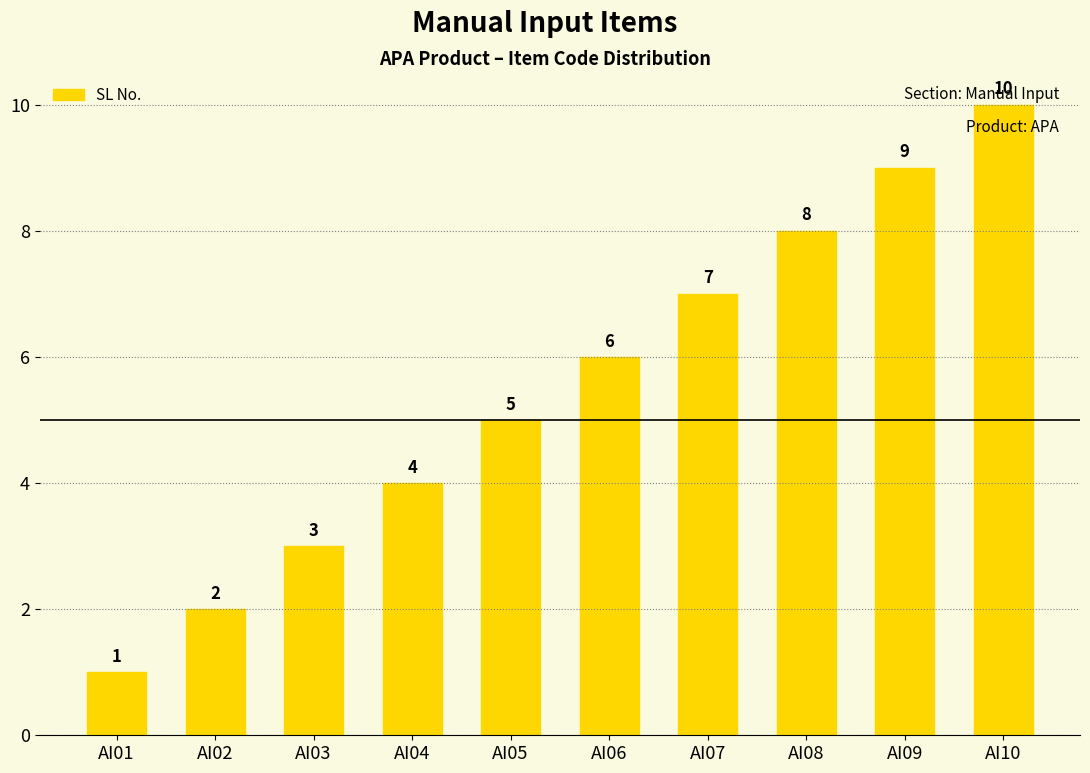

Rank the categories by value from highest to lowest.

AI10, AI09, AI08, AI07, AI06, AI05, AI04, AI03, AI02, AI01